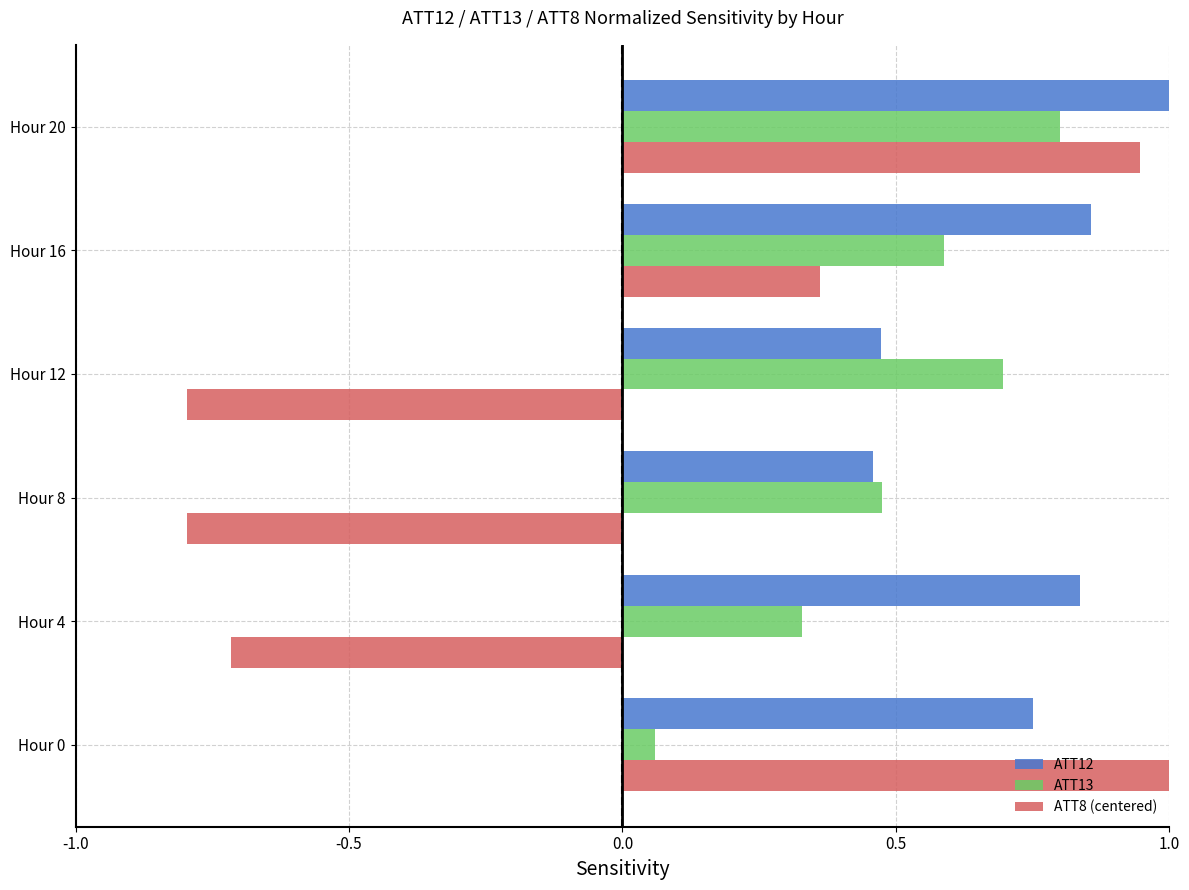

What is the maximum value shown in the chart?

1.0